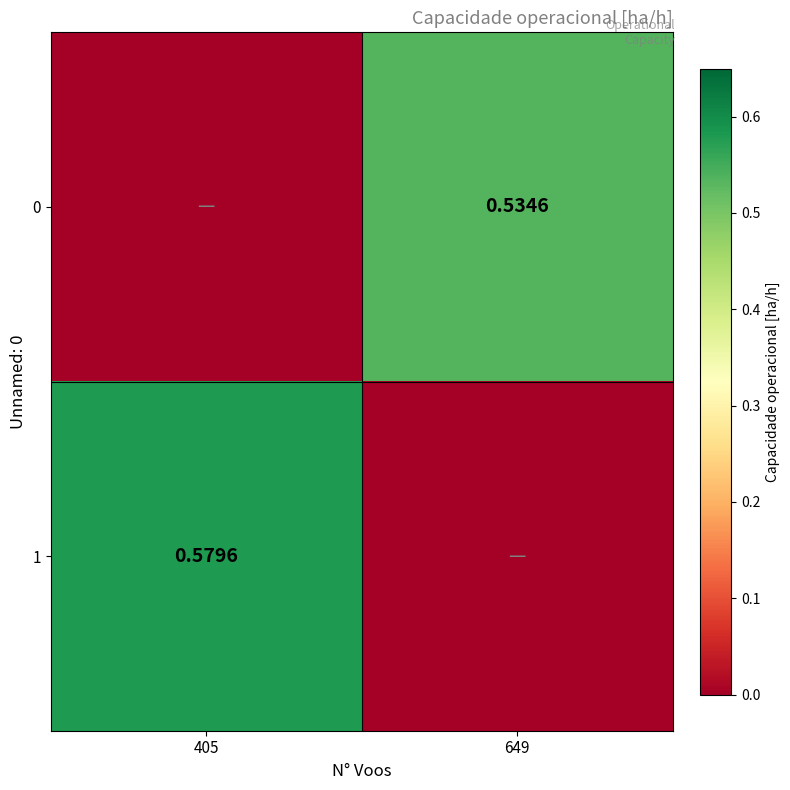

Which category has the highest value in the 1 series?

405